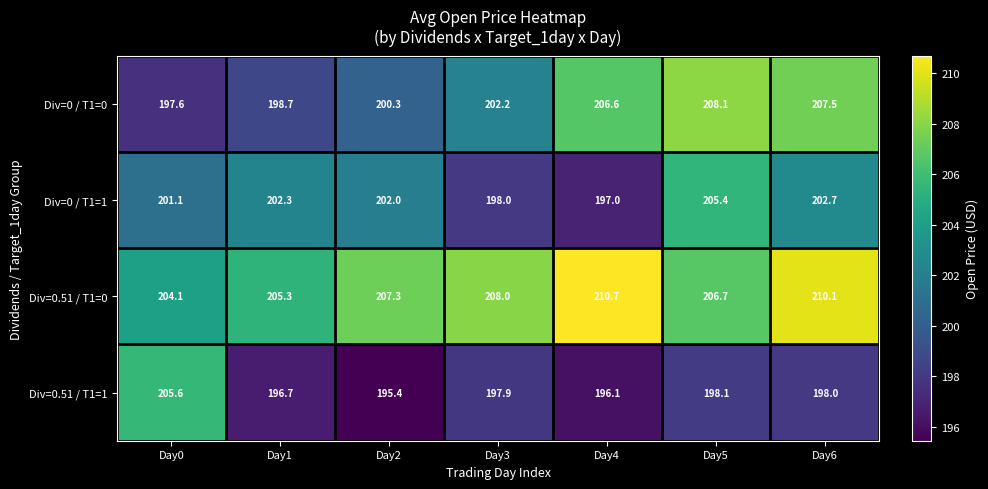

How many values in the Div=0.51 / T1=0 series exceed 207?

4